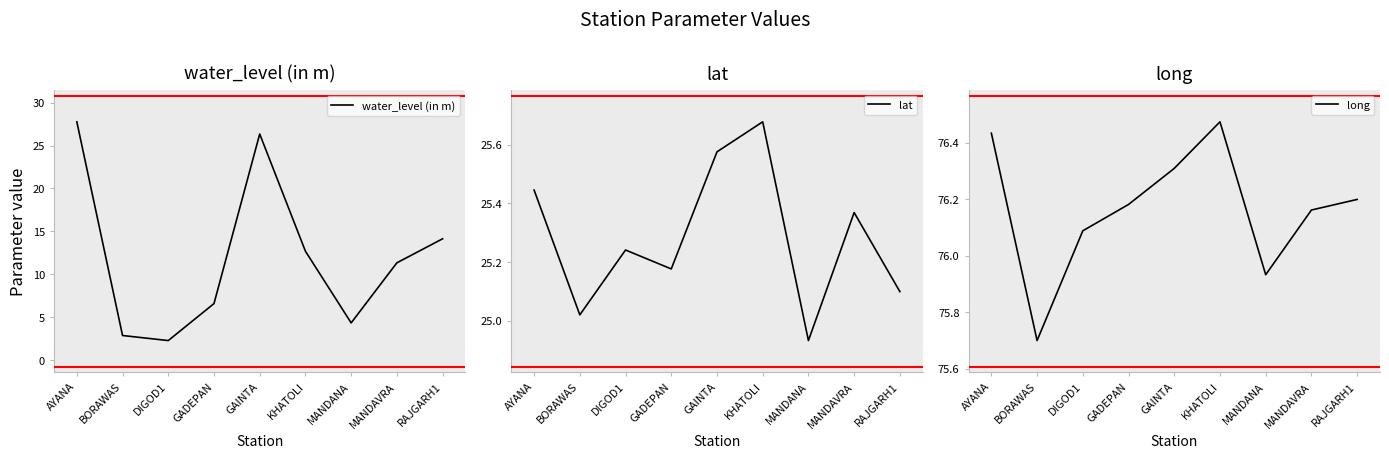

What are all the series names shown in the legend?

water_level (in m), lat, long